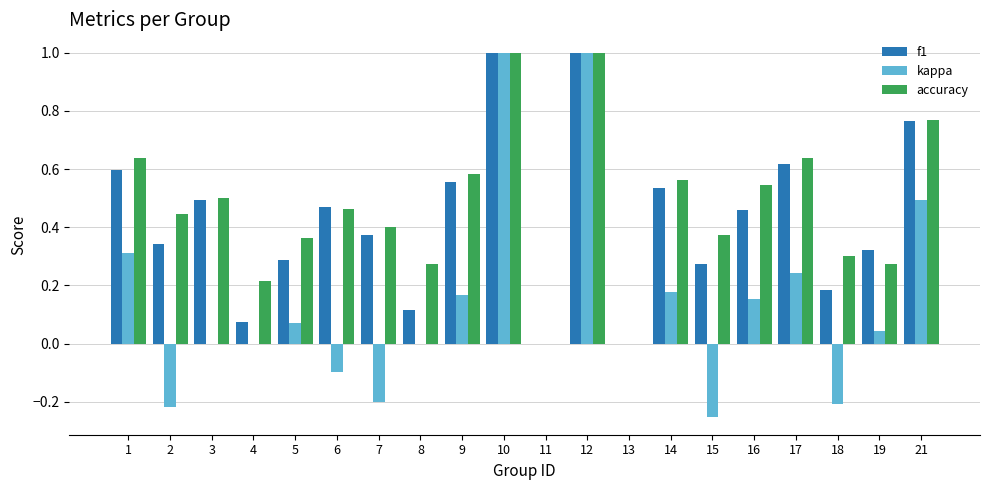

How many series are shown in this chart?

3